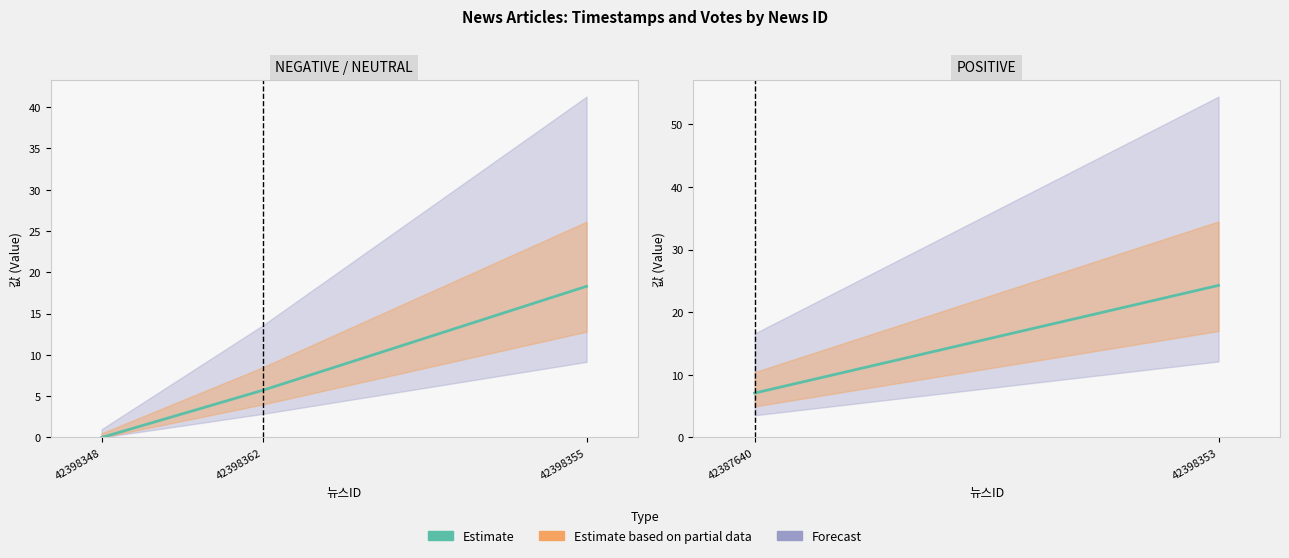

Which series changed the most between 42387640 and 42398353?

Estimate